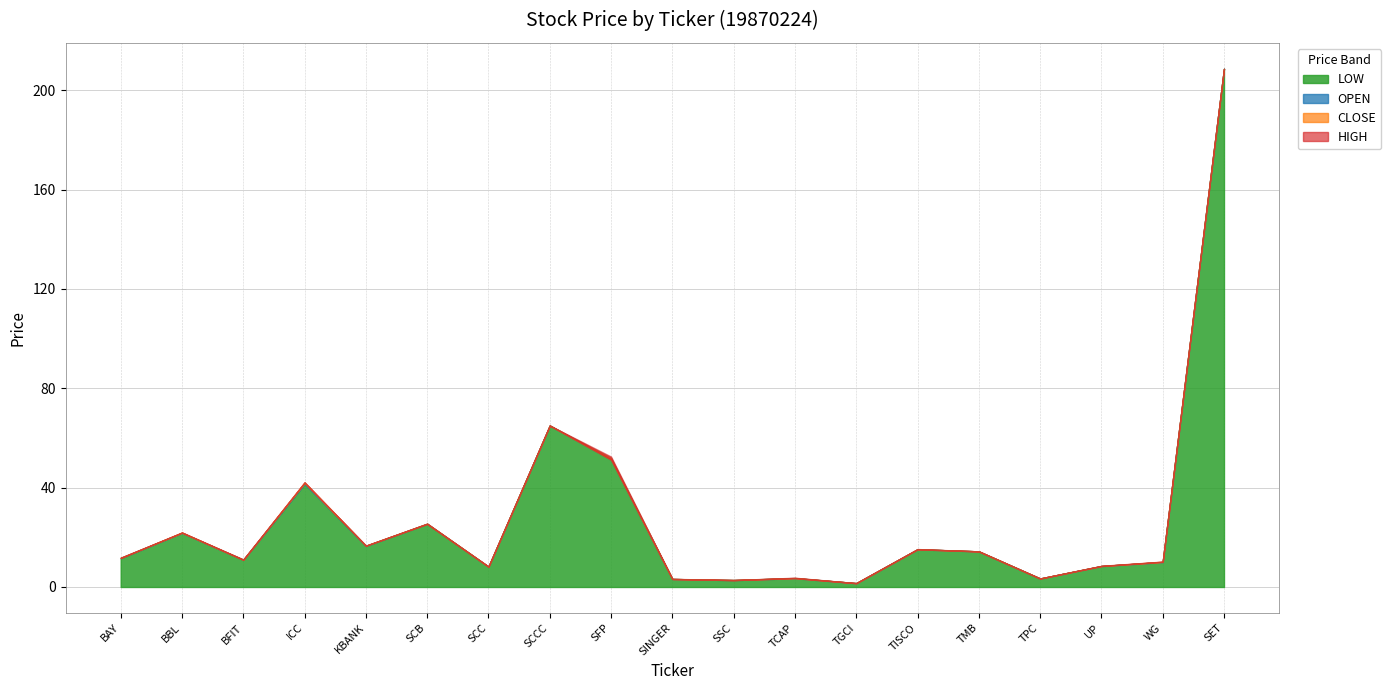

How many lines are shown in the chart?

4